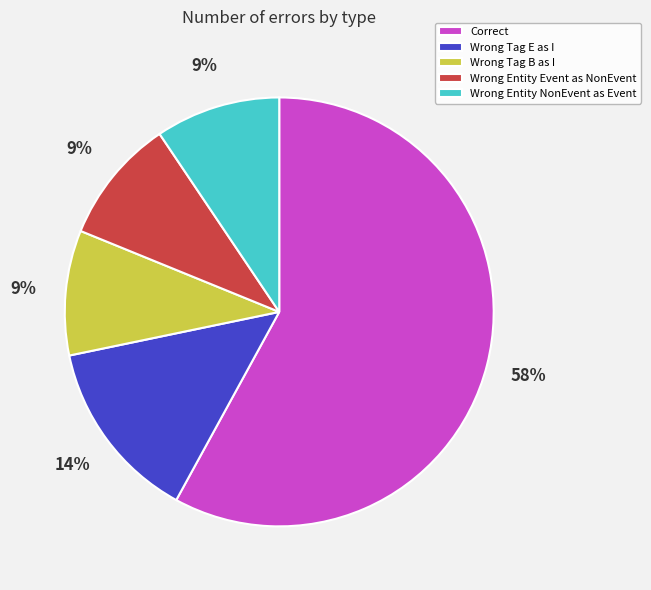

Is the sum of Wrong Entity NonEvent as Event and Correct greater than half?

Yes